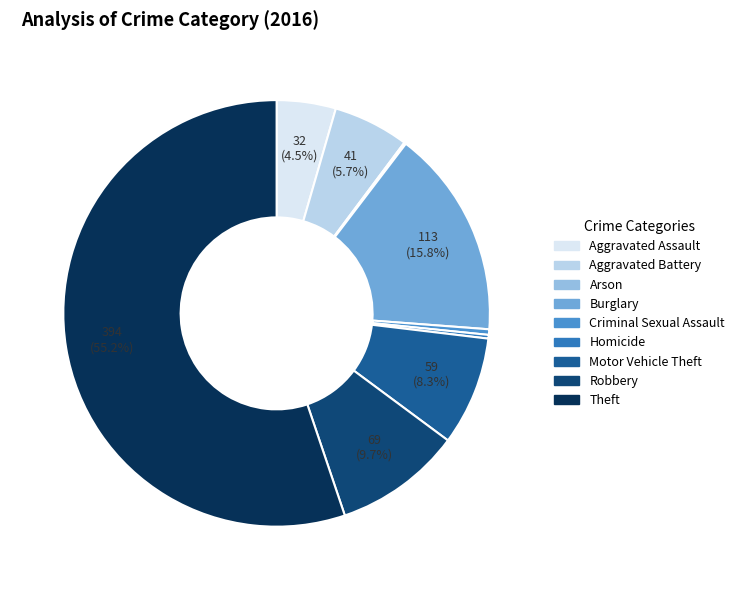

Count the number of slices in the pie.

9